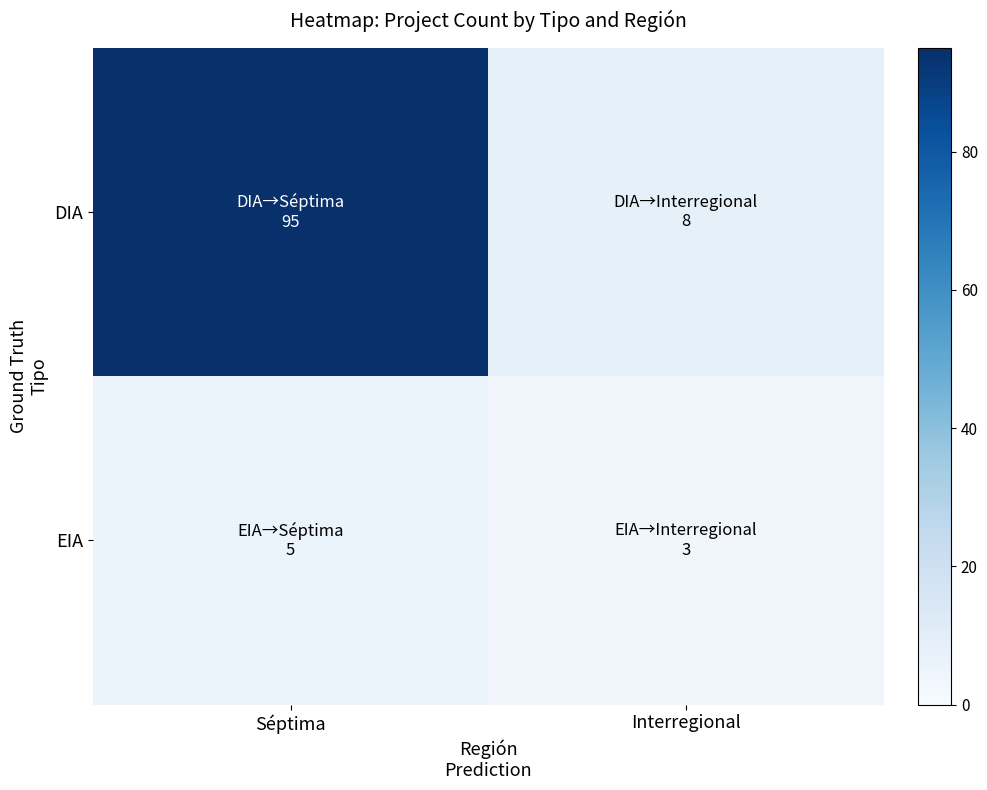

What is the total value across all series at Séptima?

100